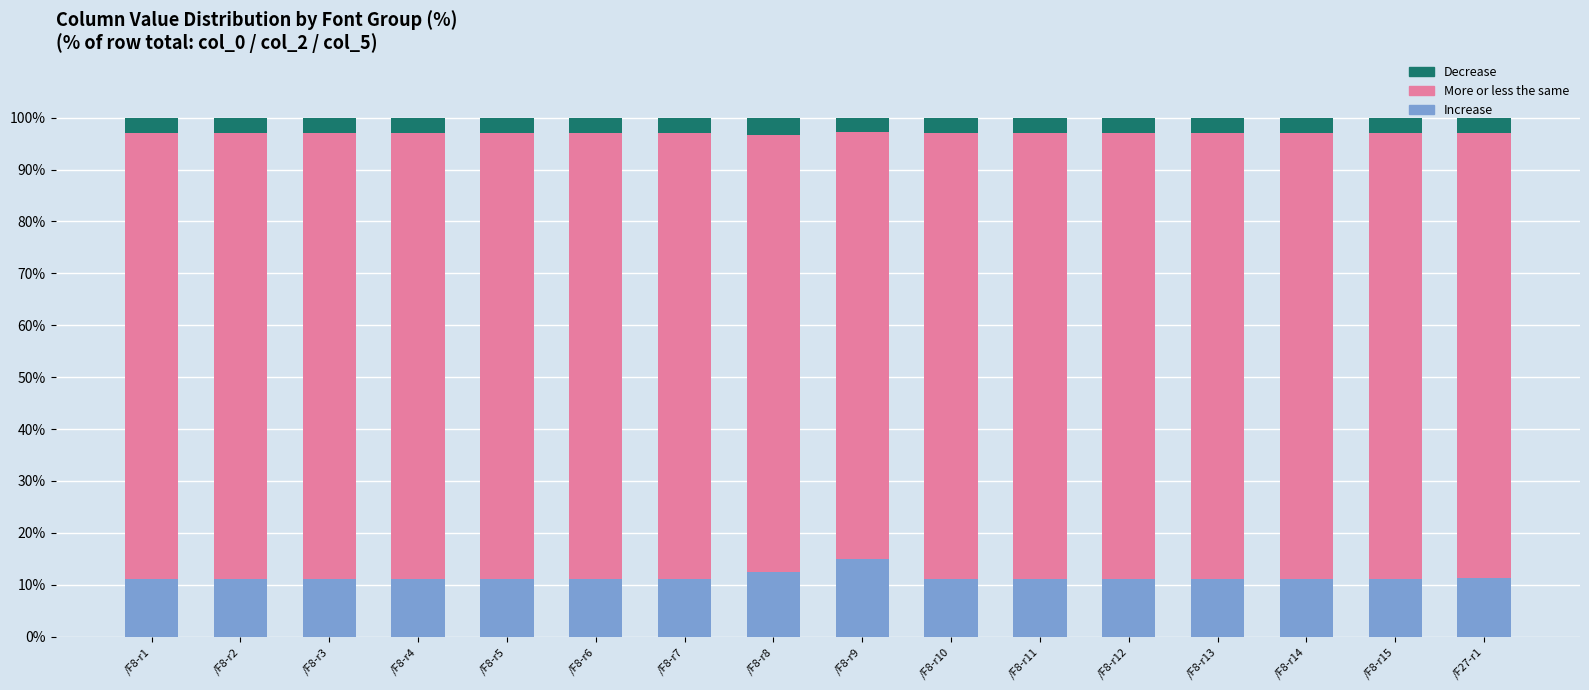

What is the total value across all series at /F8-r5?

100.0